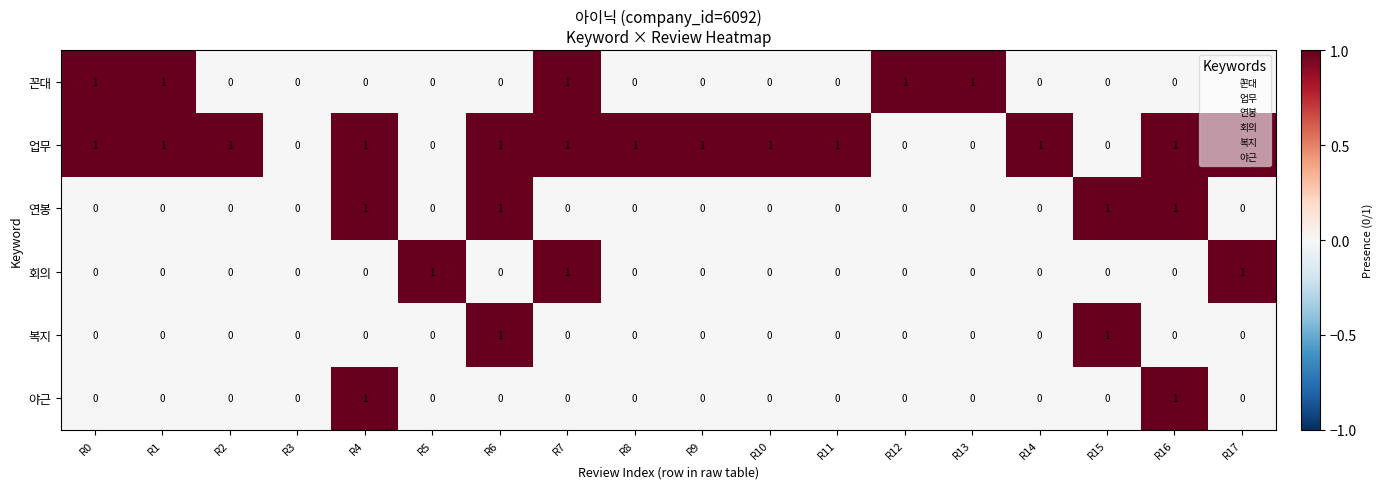

The value of 꼰대 at R17 is 0. True or false?

True